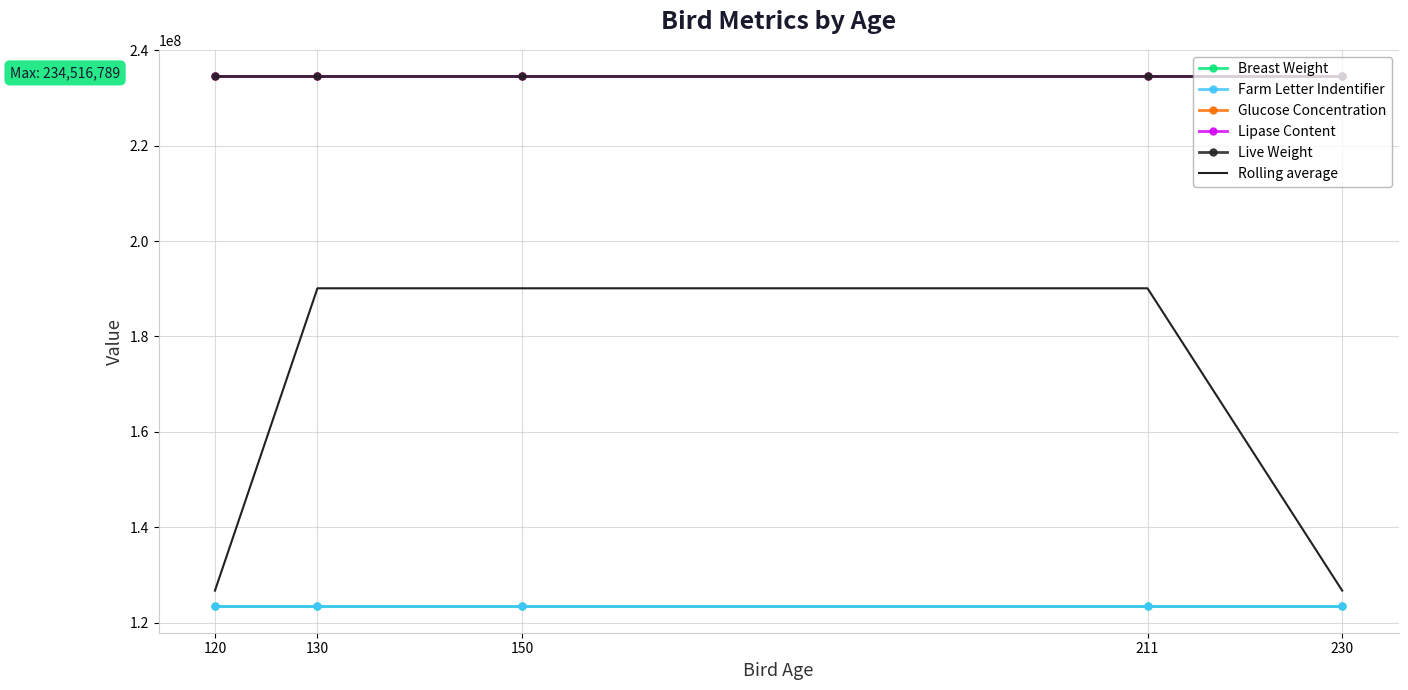

What are all the series names shown in the legend?

Breast Weight, Farm Letter Indentifier, Glucose Concentration, Lipase Content, Live Weight, Rolling average